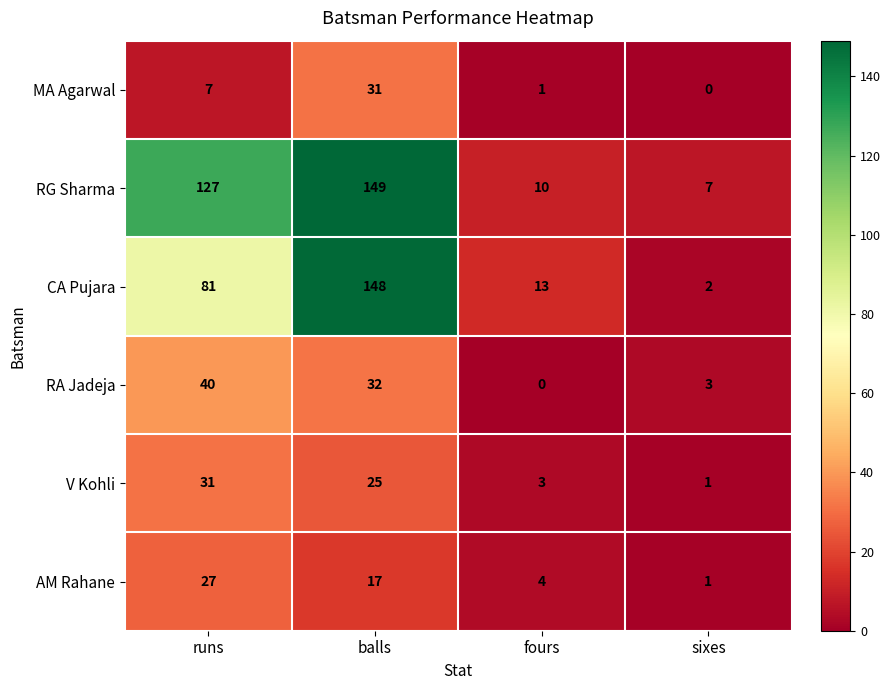

What is the sum of all RA Jadeja values?

75